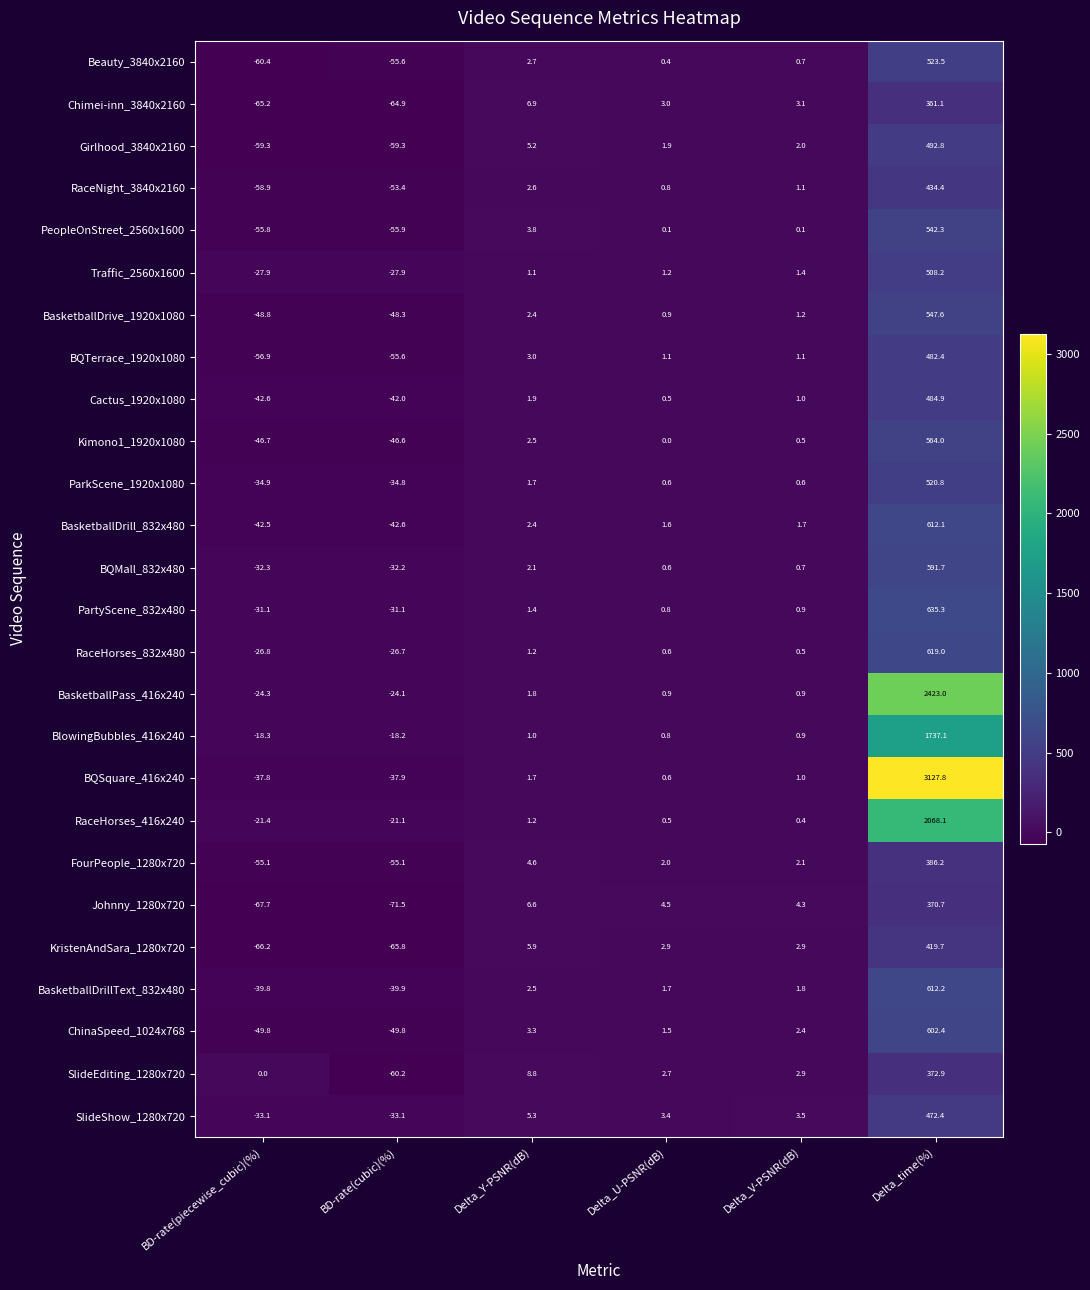

At how many categories does at least one series exceed 602?

1